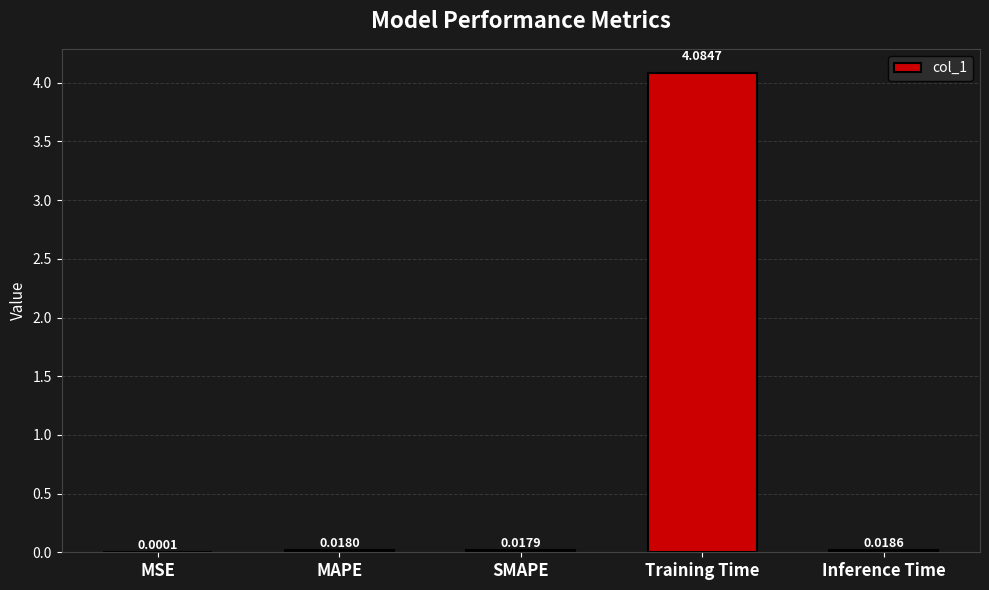

At which category does the chart reach its peak across all series?

Training Time